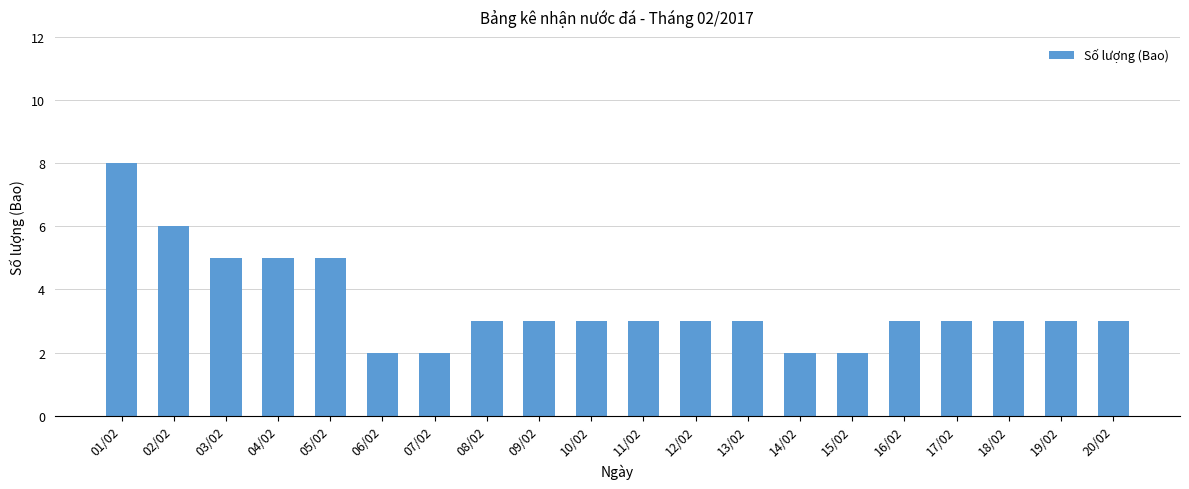

Reading right to left, transcribe all the data shown in this chart.

3	3	3	3	3	2	2	3	3	3	3	3	3	2	2	5	5	5	6	8